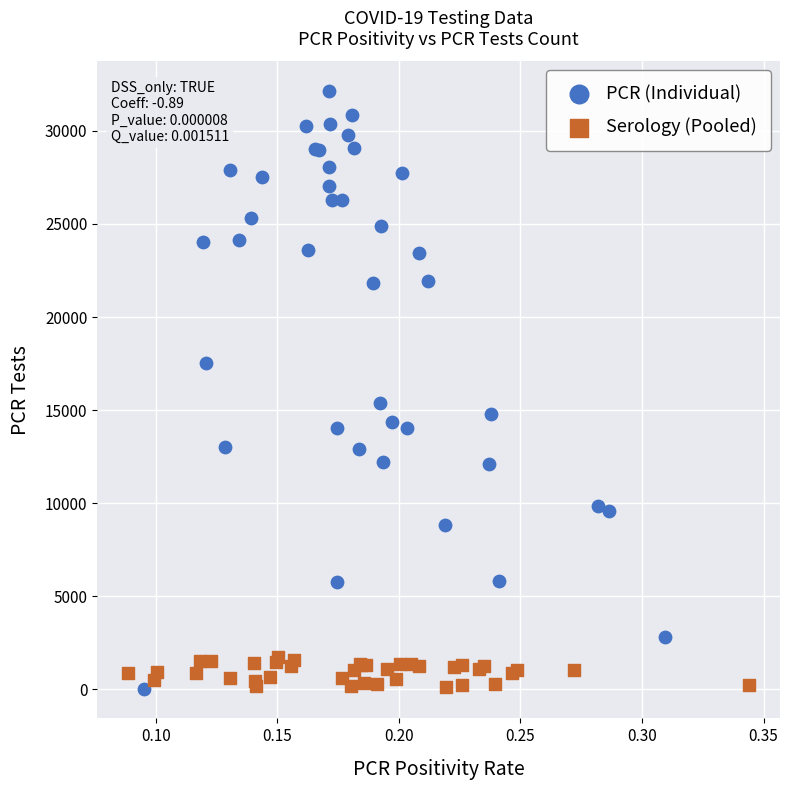

Which series has the largest Y range (max minus min)?

PCR (Individual)